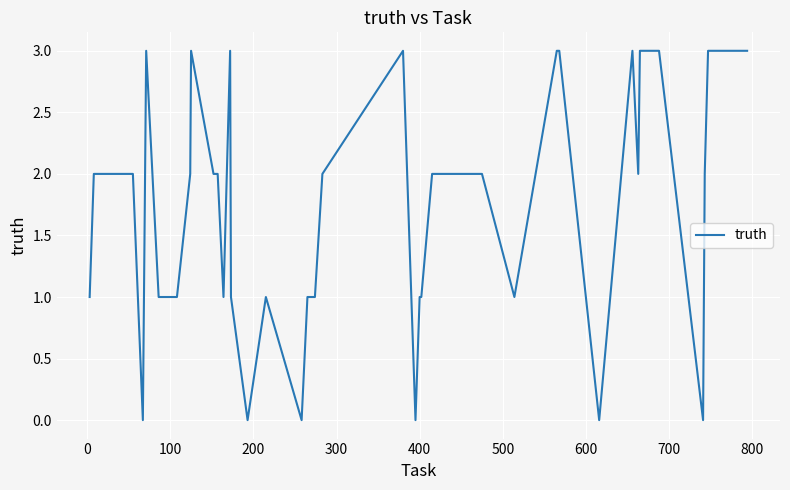

What is the maximum value shown in the chart?

3